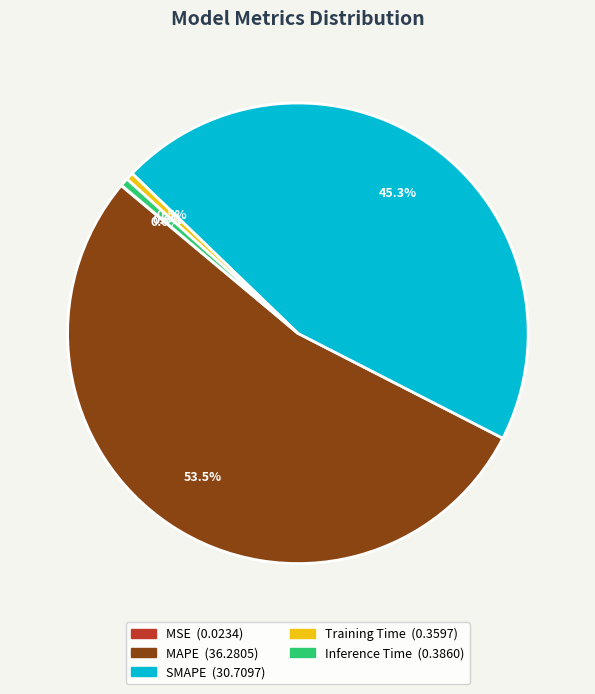

Between SMAPE and MAPE, which is larger?

MAPE